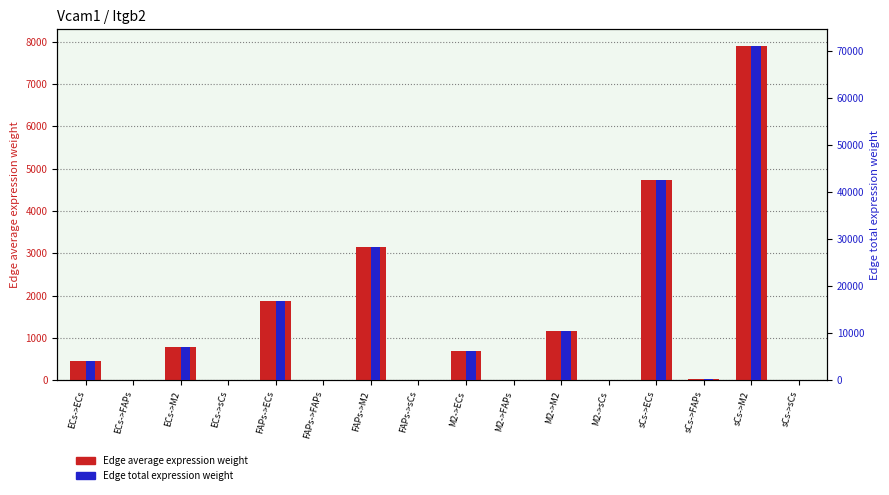

Which series has the largest total across all categories?

Edge total expression weight